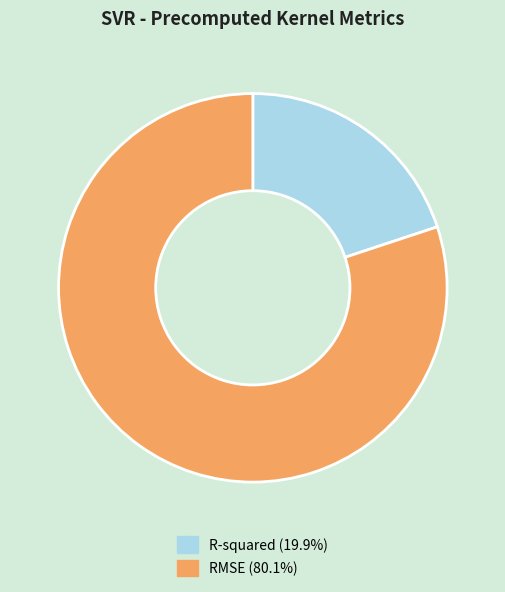

Does any single category account for the majority?

Yes